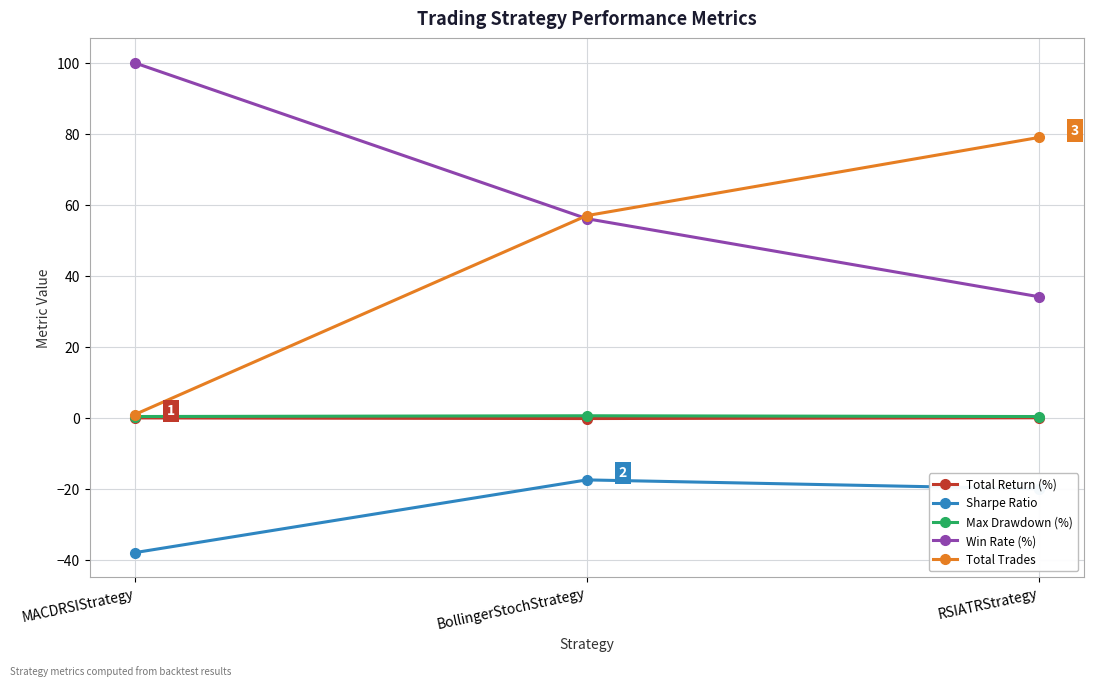

How many lines are shown in the chart?

5